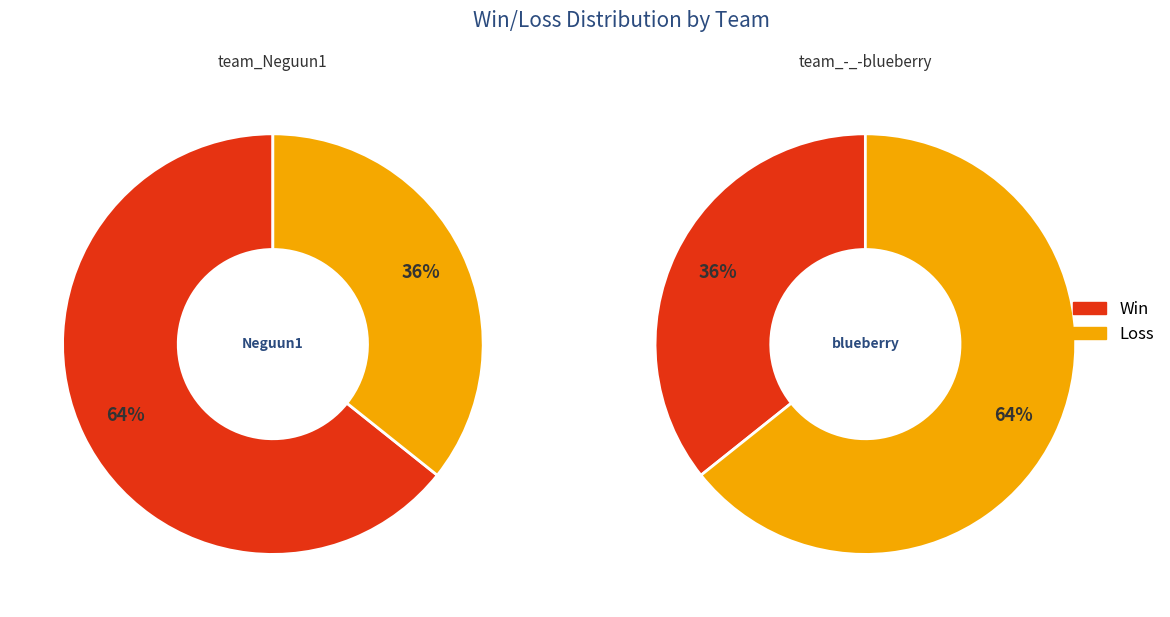

How many slices are in this pie chart?

2